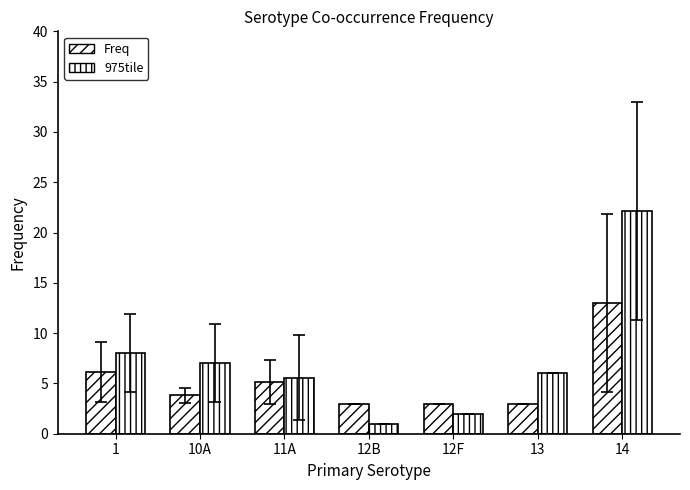

What is the total value across all series at 10A?

10.8